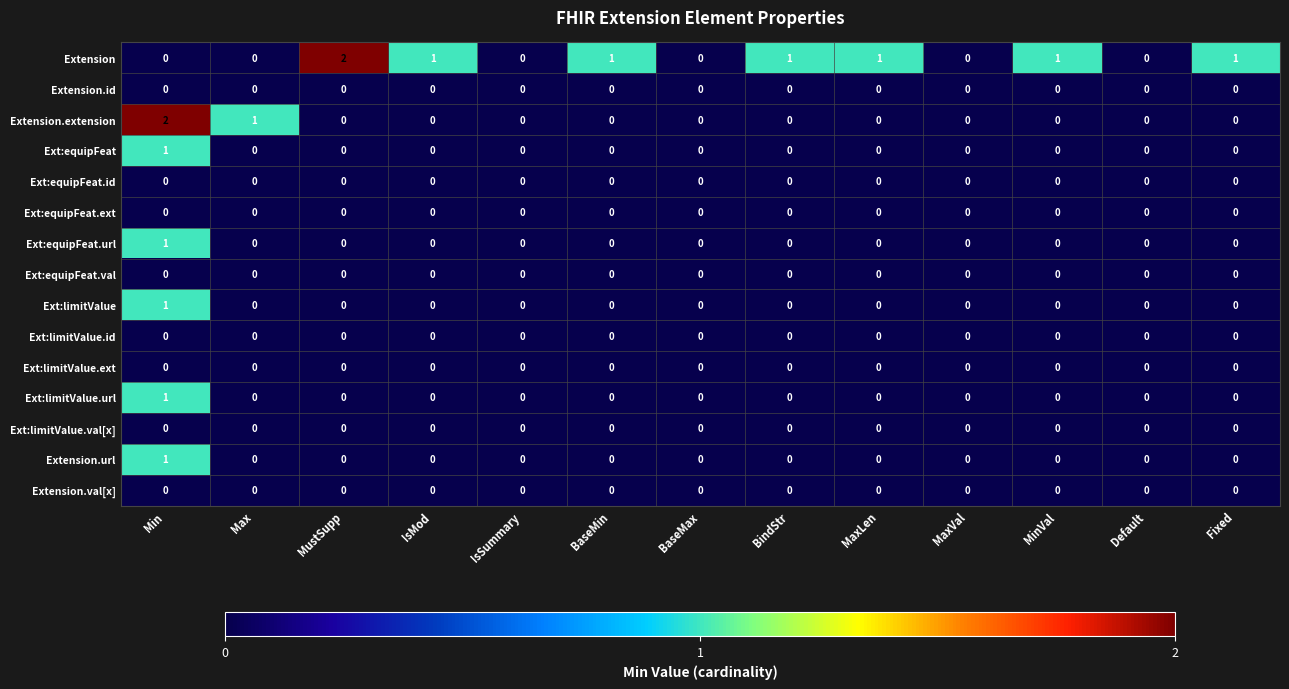

At which category is the sum across all series the highest?

Min